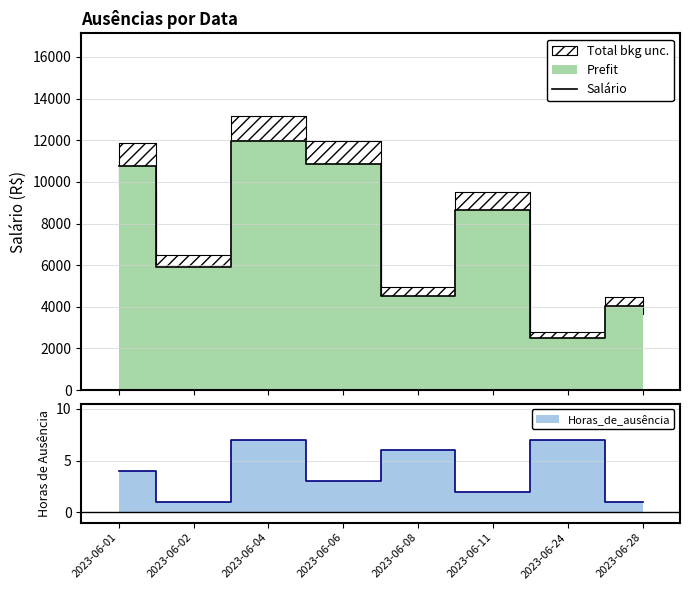

At which category does the data reach its first local peak?

2023-06-04